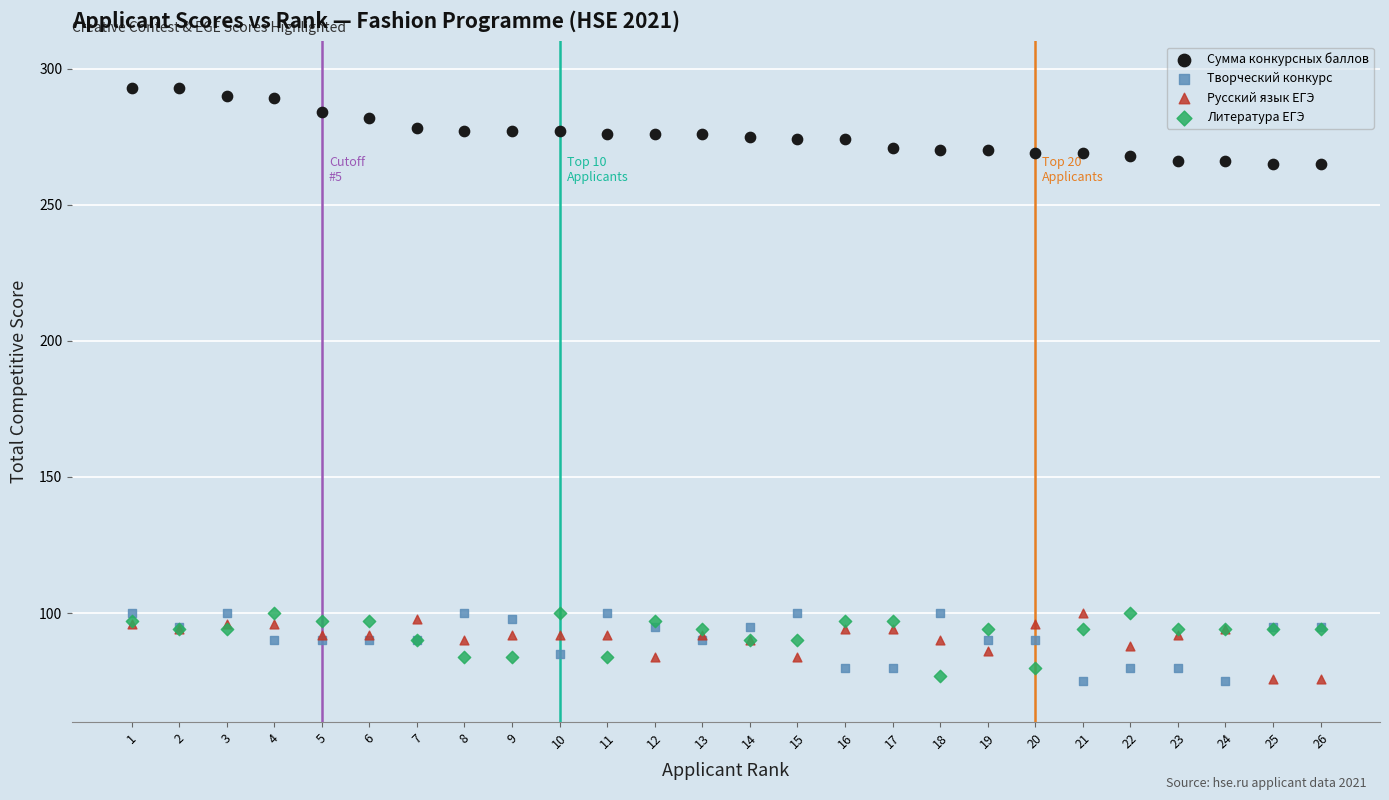

What are all the series names shown in the legend?

Сумма конкурсных баллов, Творческий конкурс, Русский язык ЕГЭ, Литература ЕГЭ